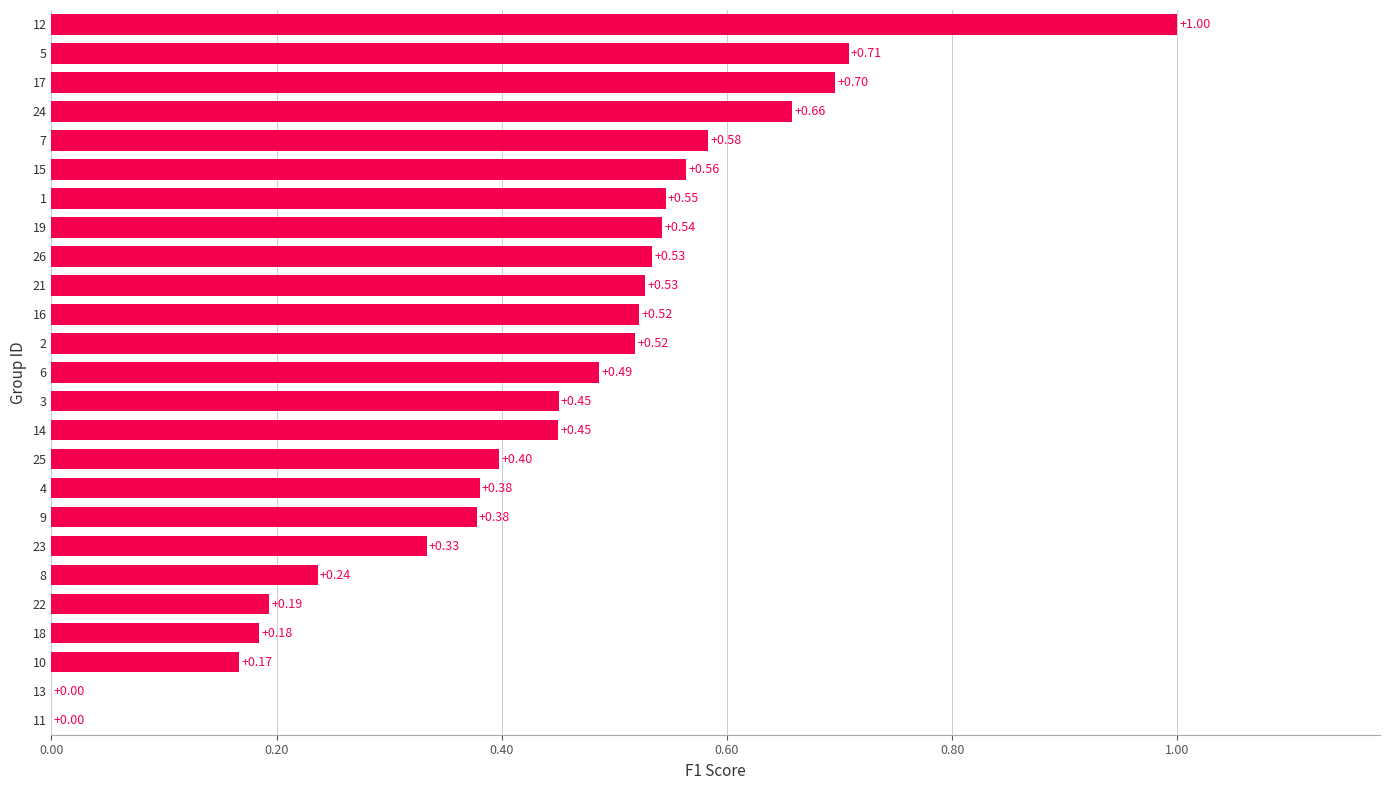

What is the sum of the values at 7 and 26?

1.1